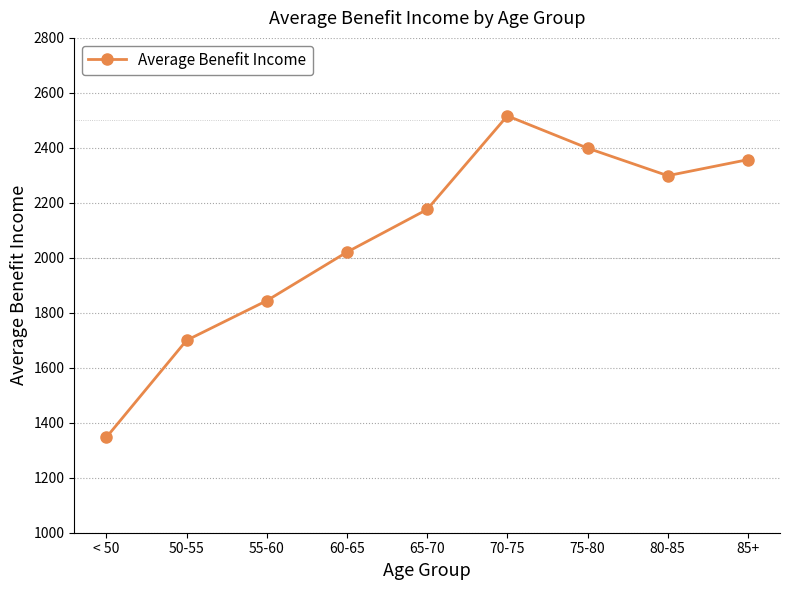

The chart shows a value of 591.0 at 60-65. True or false?

False